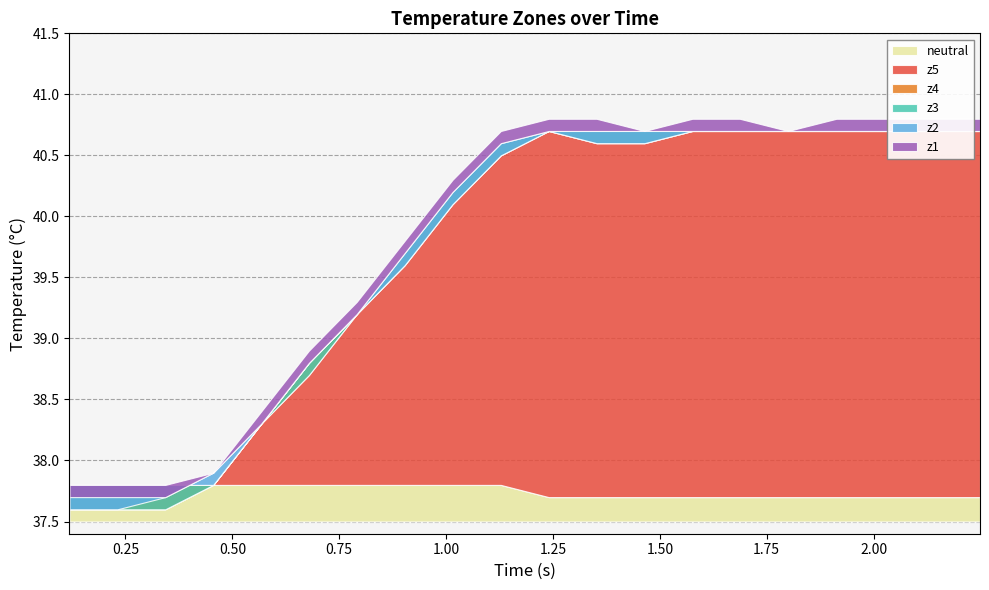

True or false: z5 and z2 cross at least once.

False